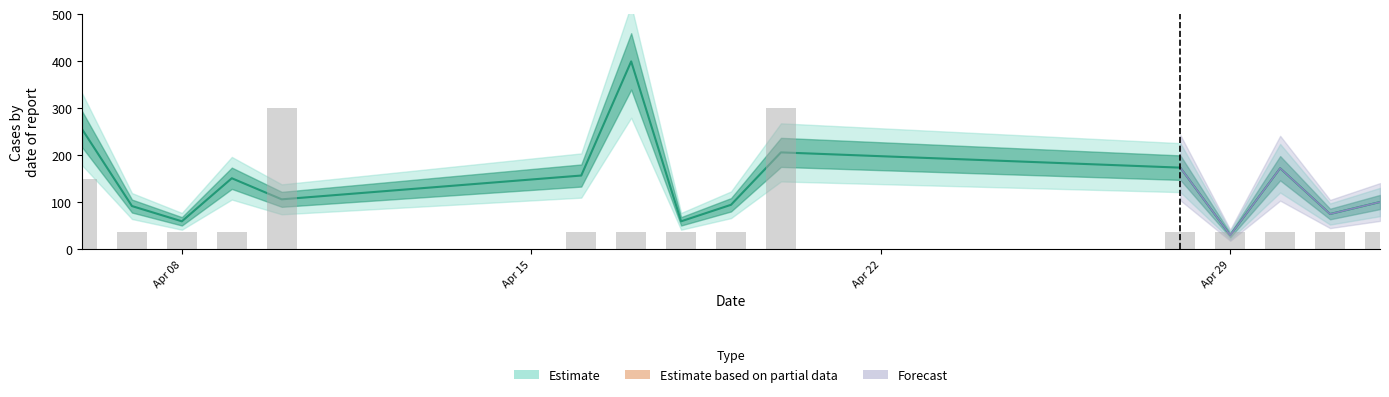

What is the sum of all values?

1200.0